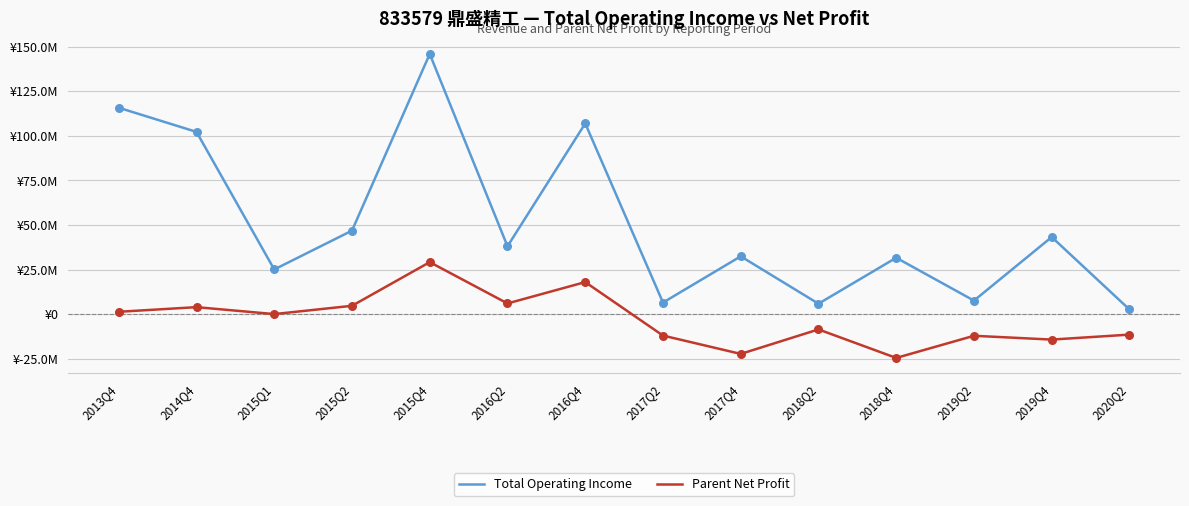

What is the total value across all series at 2020Q2?

-8814763.4